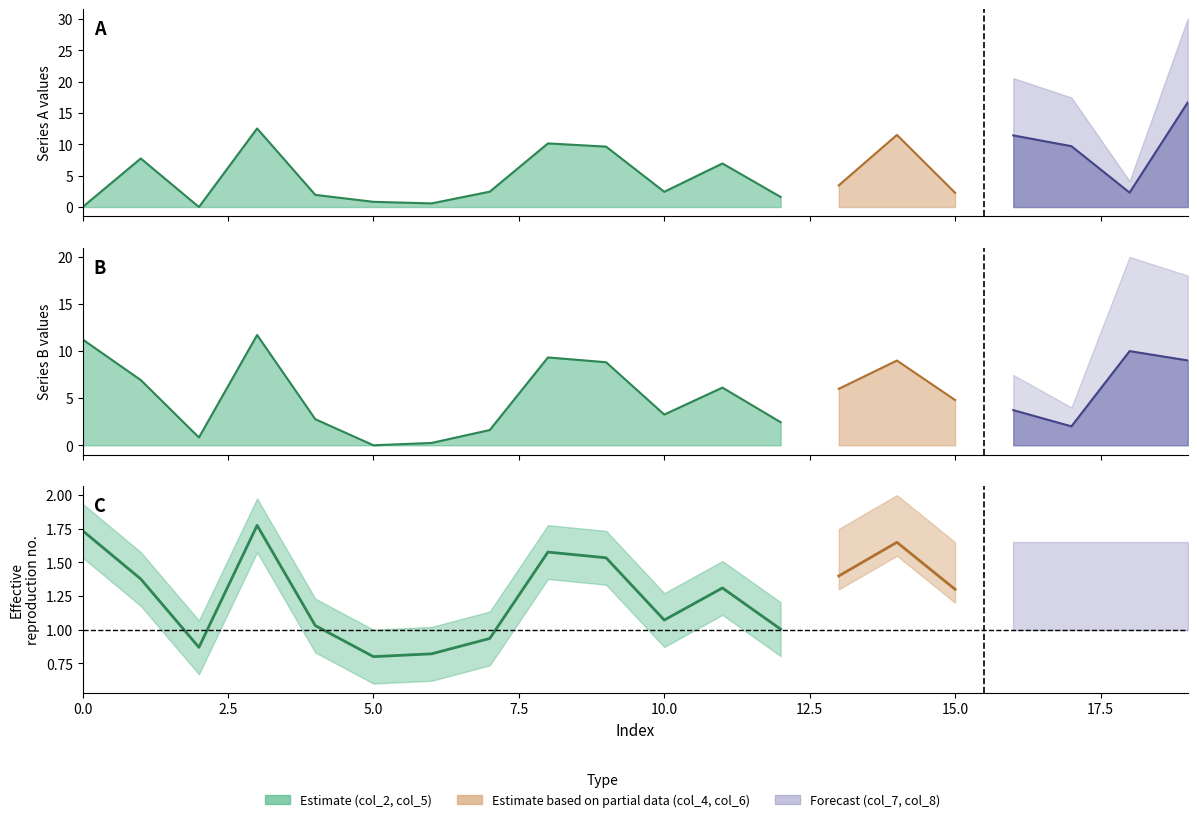

Which series changed the most between 9 and 19?

col_8